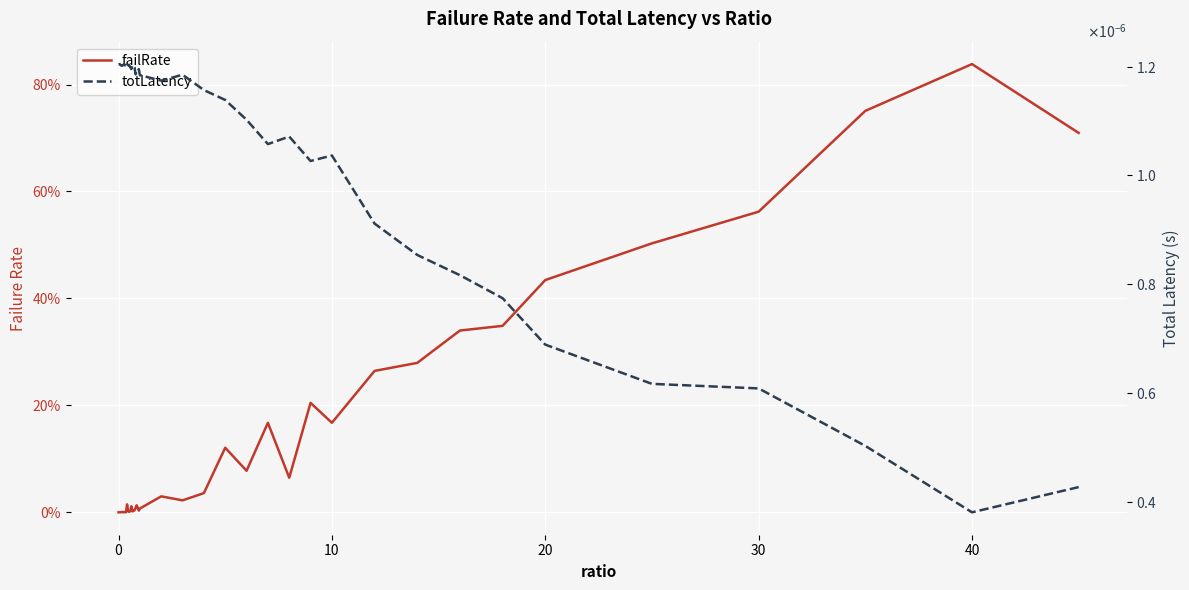

At how many categories does at least one series exceed 0?

40